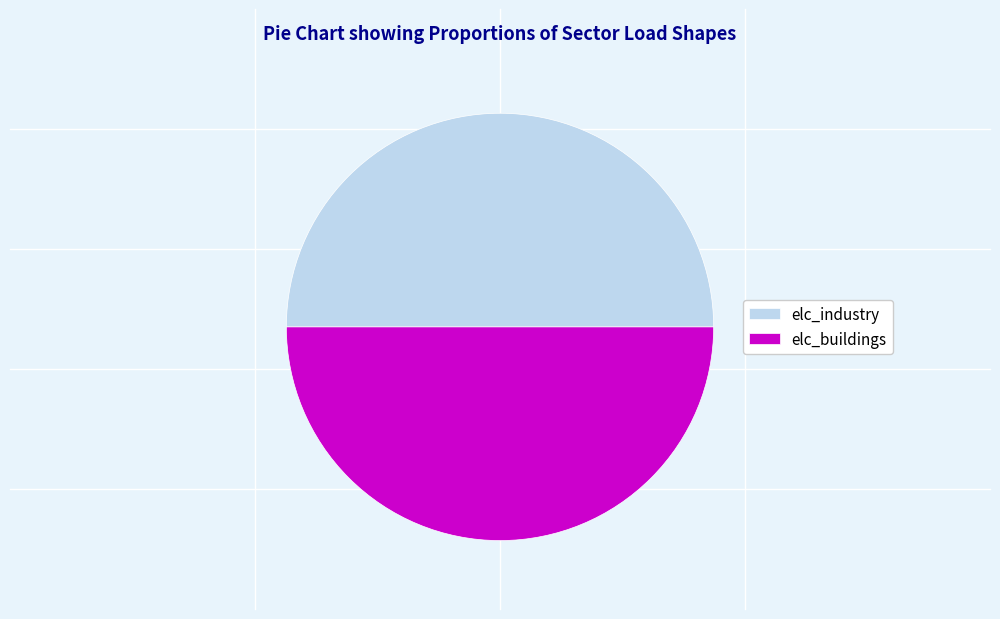

Do elc_buildings and elc_industry together represent more than half of the pie?

Yes